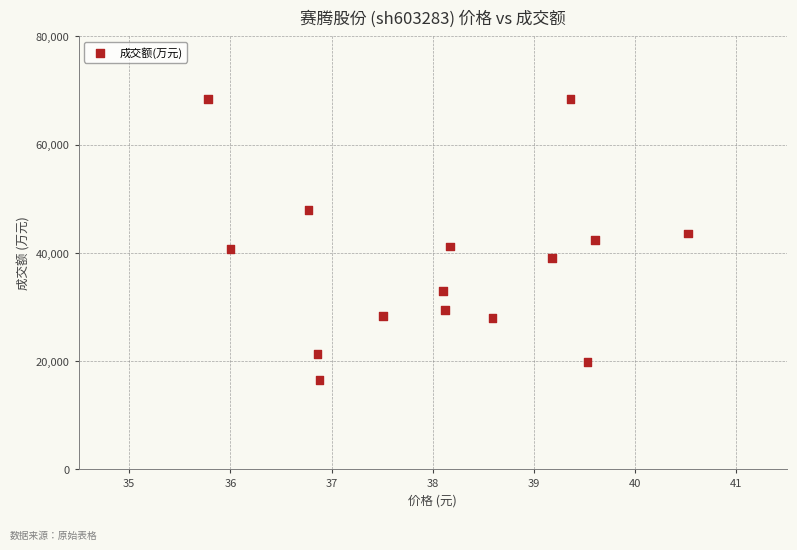

What is the range of Y values (max minus min)?

51963